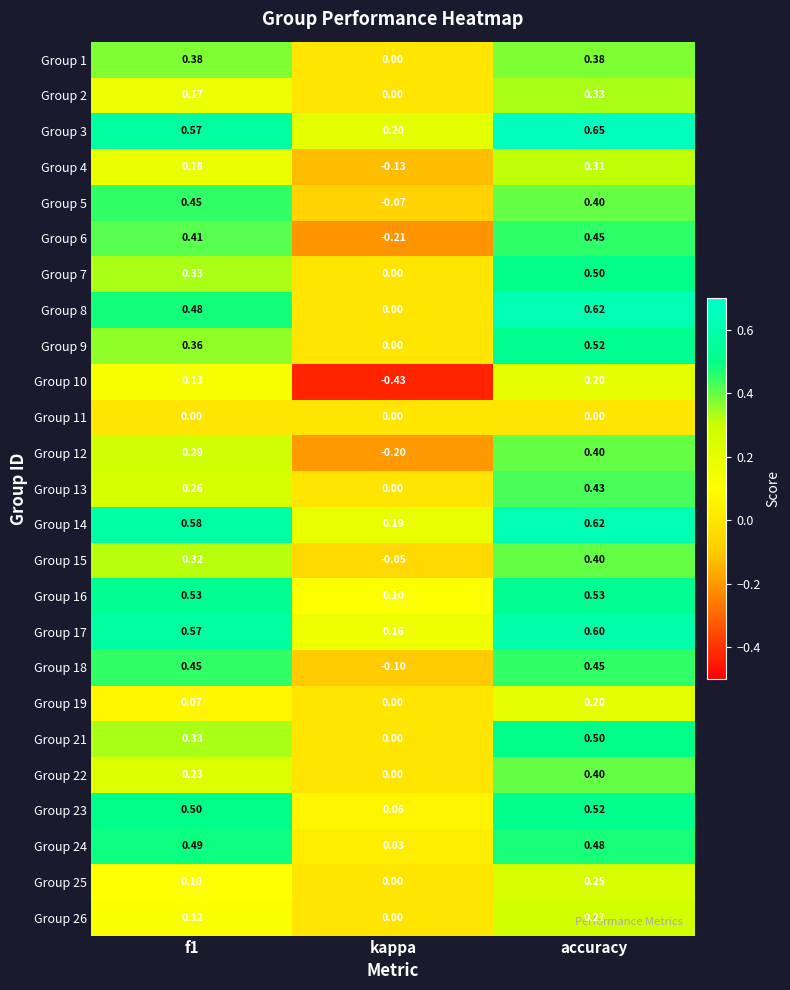

Is the value of Group 22 at kappa greater than the value of Group 6 at kappa?

Yes